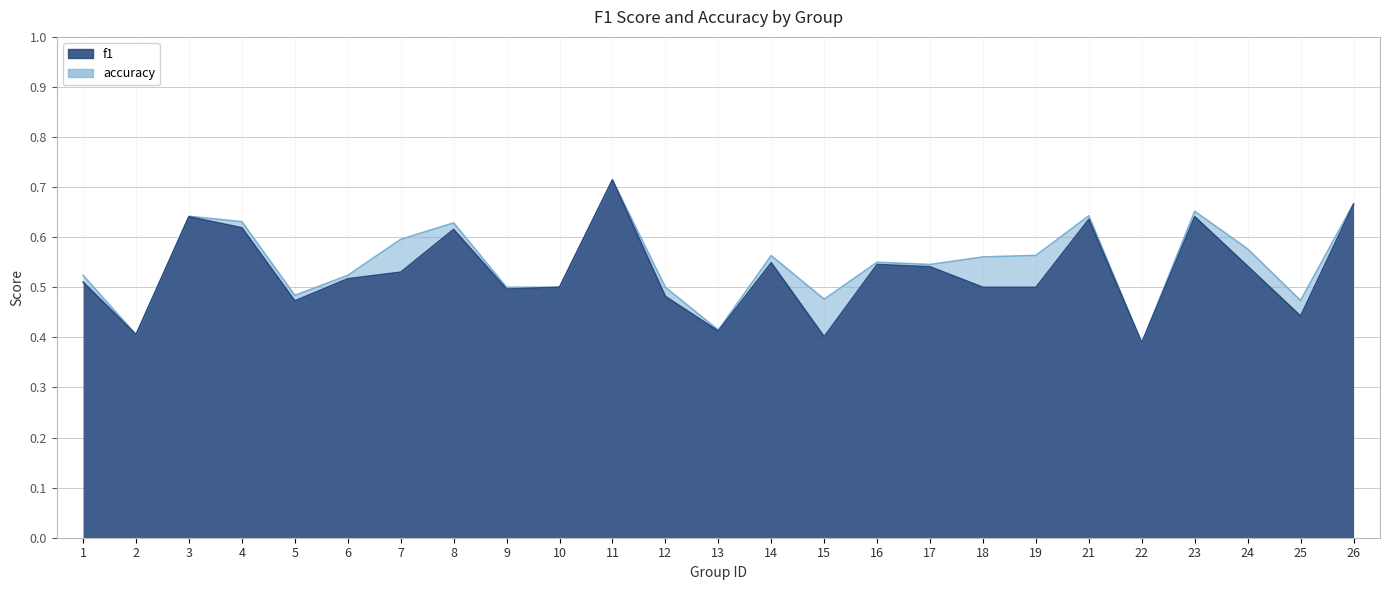

At which label does accuracy reach its minimum?

22